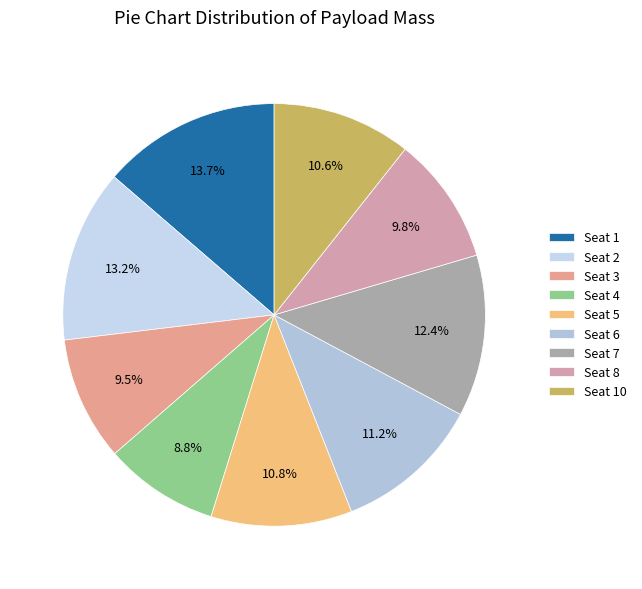

To the nearest percent, what percentage of the pie is Seat 8?

10%